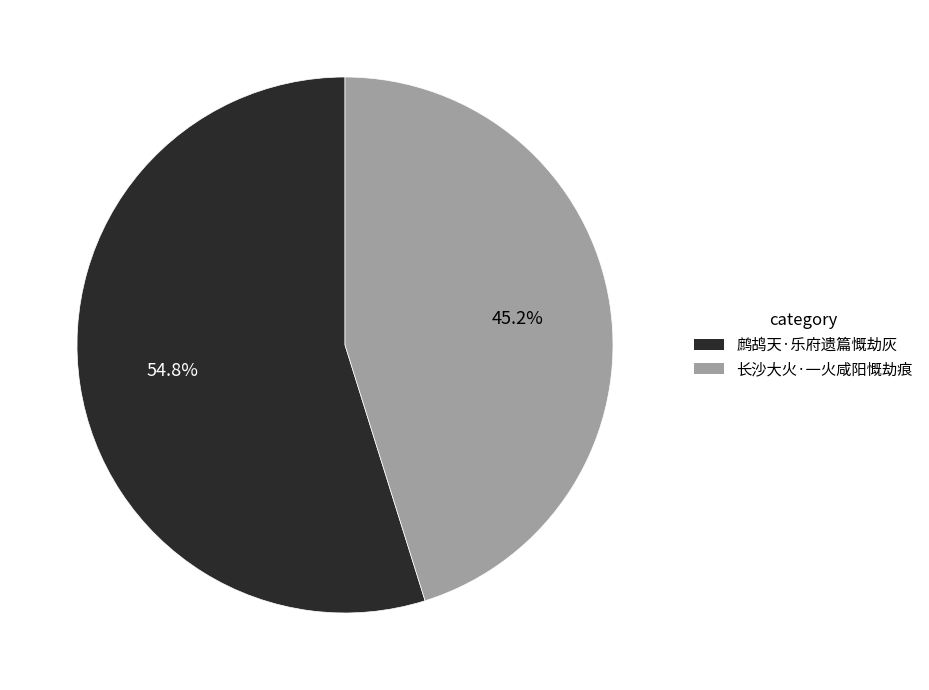

What is the ratio of the value at 长沙大火·一火咸阳慨劫痕 to the value at 鹧鸪天·乐府遗篇慨劫灰?

0.8